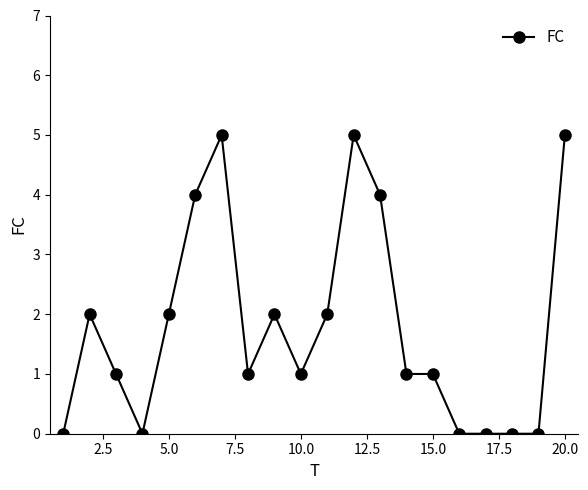

Reading right to left, extract all data points from this chart.

5	0	0	0	0	1	1	4	5	2	1	2	1	5	4	2	0	1	2	0